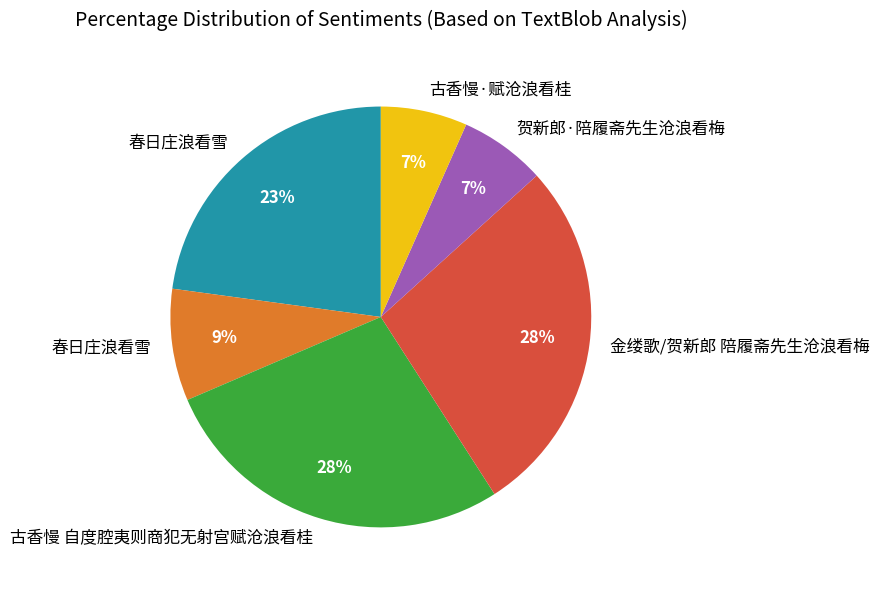

To the nearest percent, what is the difference between the largest and smallest slice percentages?

21%